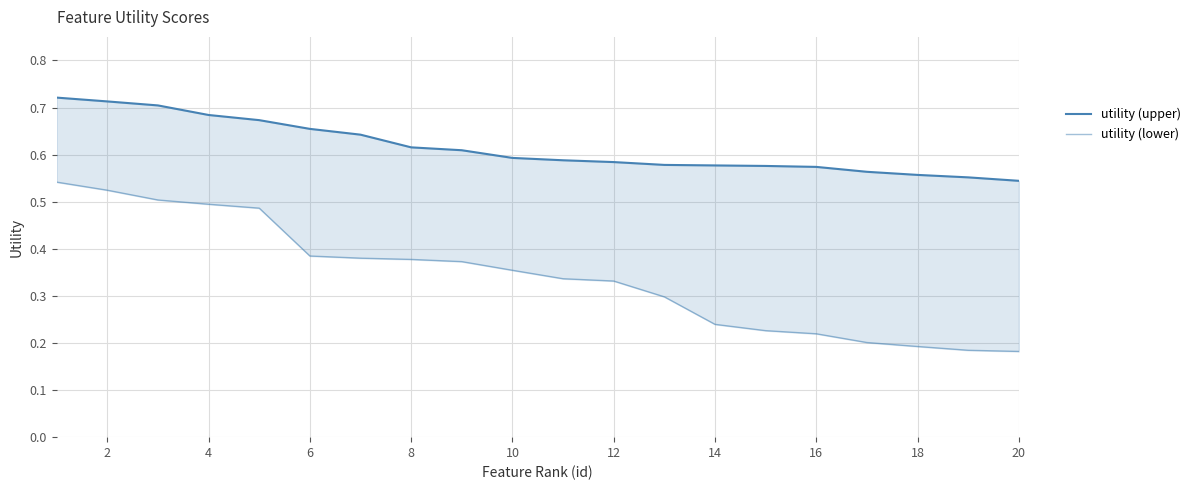

Reading left to right, what are all the values shown in this chart?

utility (upper): 0.7	0.7	0.7	0.7	0.7	0.7	0.6	0.6	0.6	0.6	0.6	0.6	0.6	0.6	0.6	0.6	0.6	0.6	0.6	0.5
utility (lower): 0.5	0.5	0.5	0.5	0.5	0.4	0.4	0.4	0.4	0.4	0.3	0.3	0.3	0.2	0.2	0.2	0.2	0.2	0.2	0.2